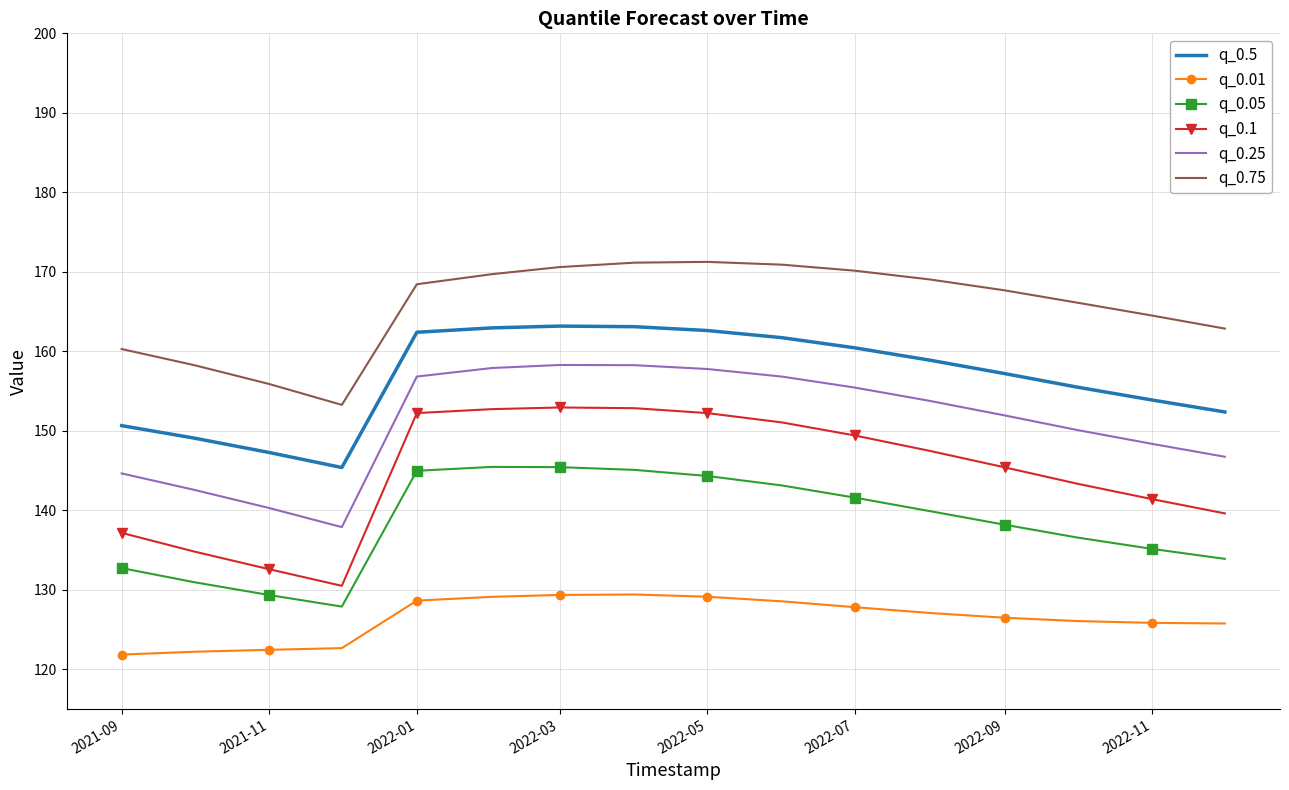

True or false: q_0.75 and q_0.01 intersect in this chart.

False